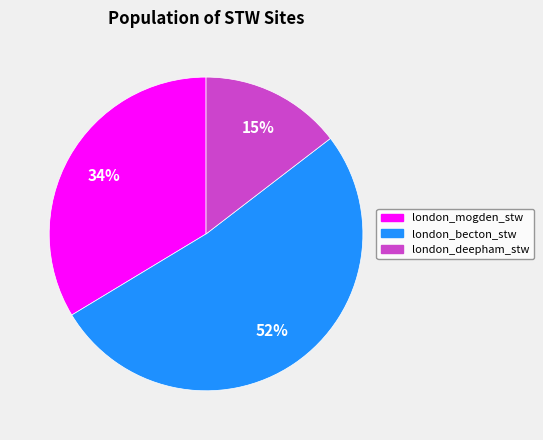

To the nearest percent, what is the average slice percentage?

33%